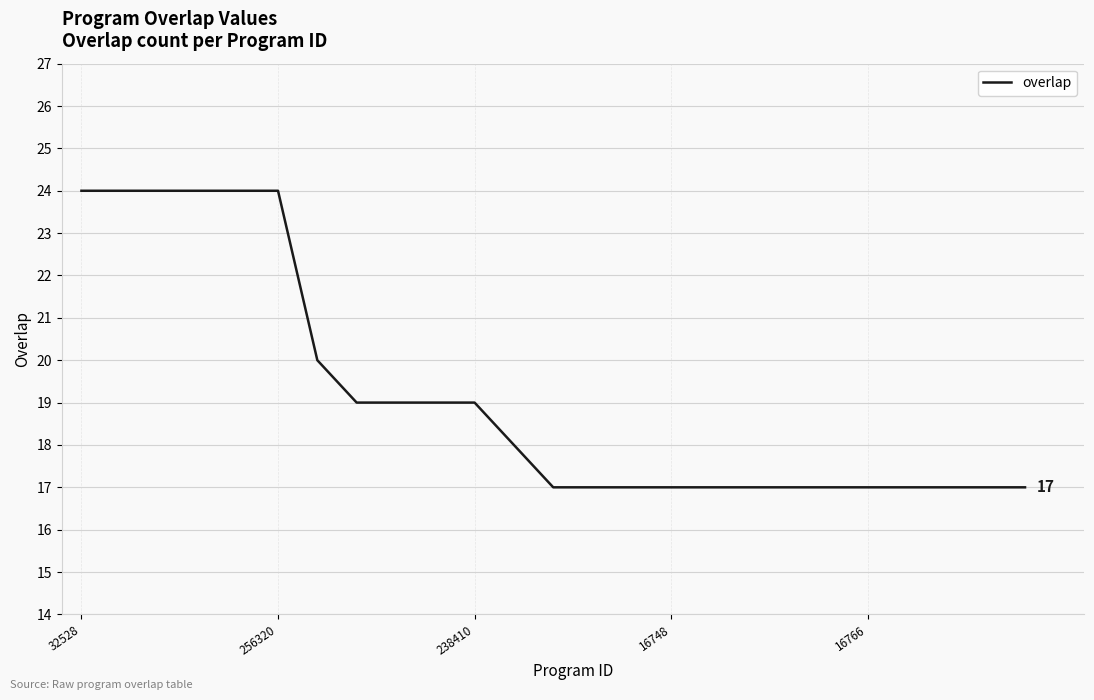

What is the smallest value displayed?

17